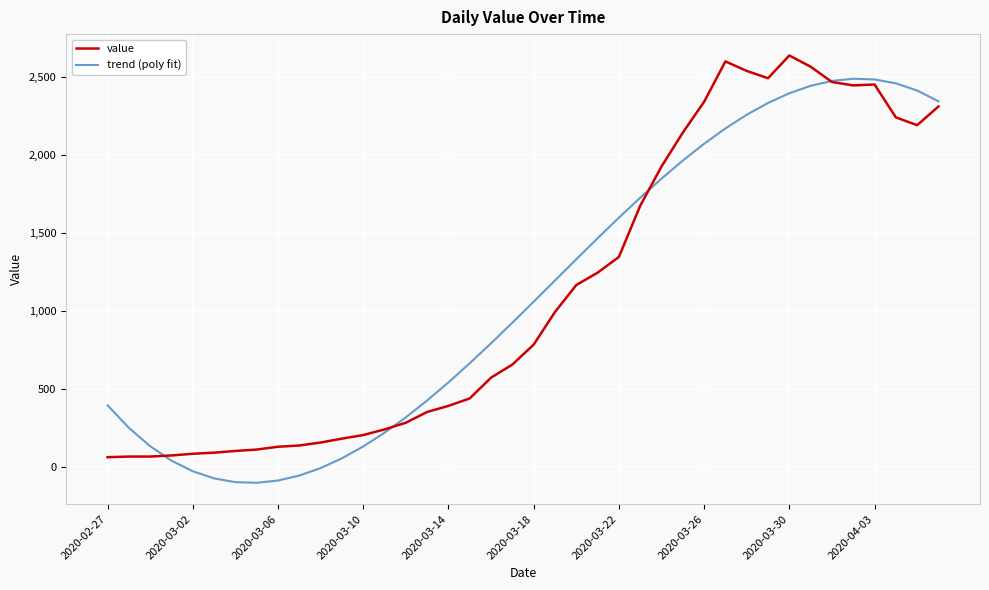

Rank the series by their maximum value, from highest to lowest.

value, trend (poly fit)